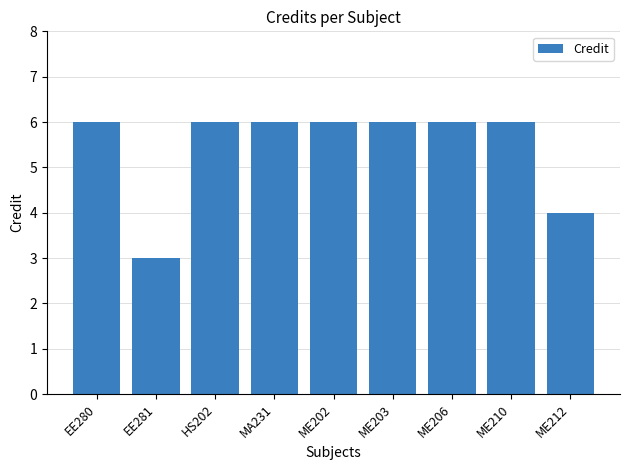

What is the difference between the maximum and minimum values?

3